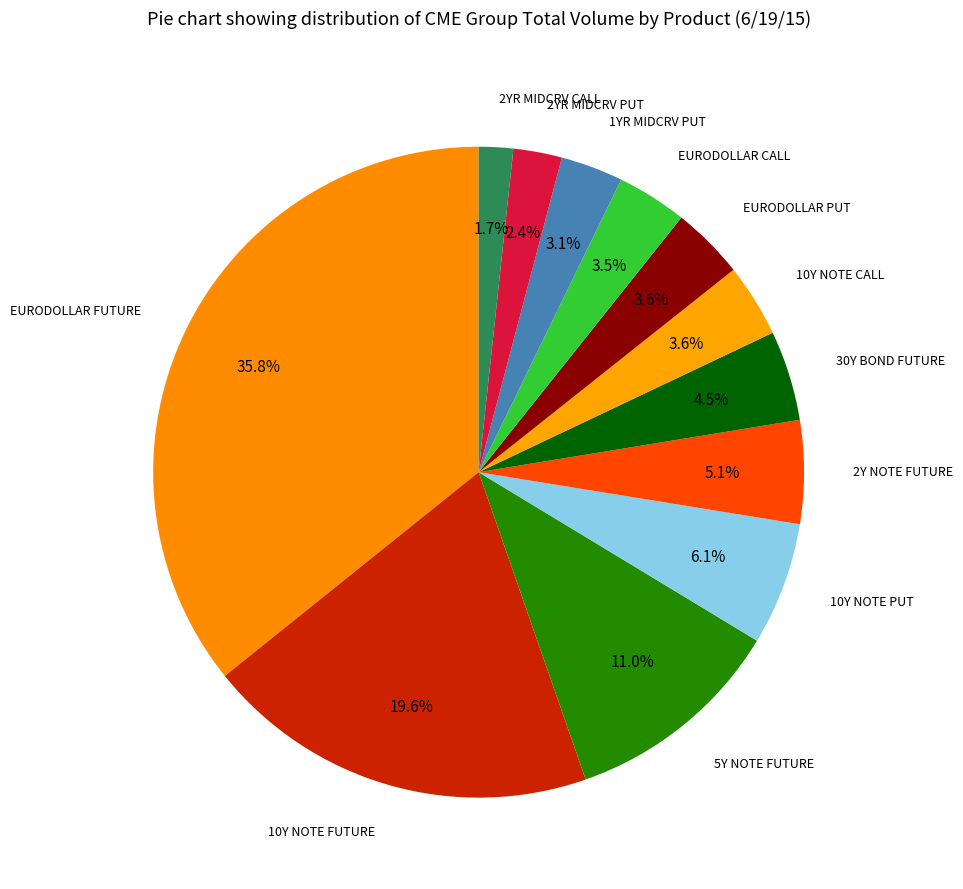

Approximately how many times larger is the value at 30Y BOND FUTURE compared to 2Y NOTE FUTURE?

0.9